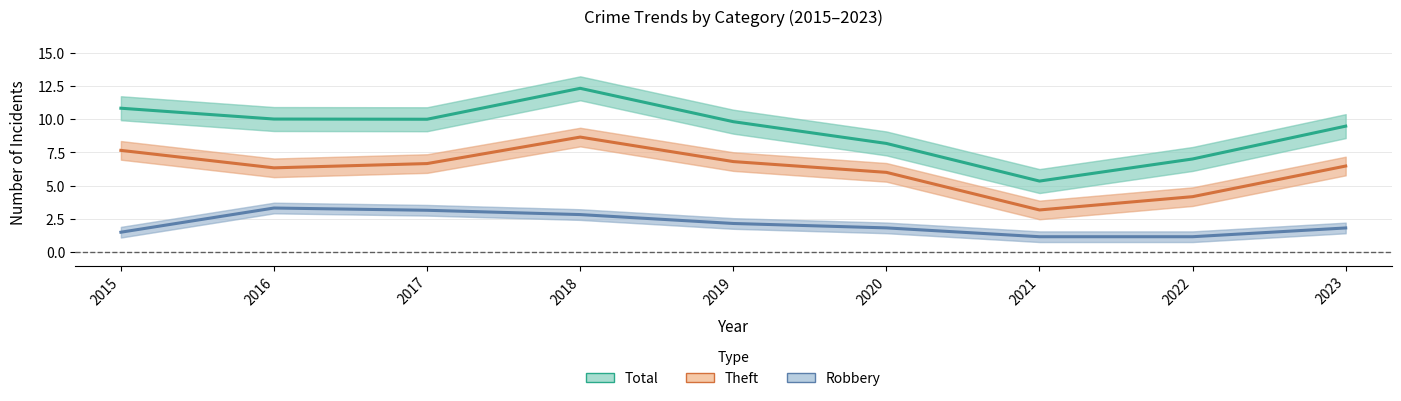

Which has a higher value, 2022 or 2018?

2018